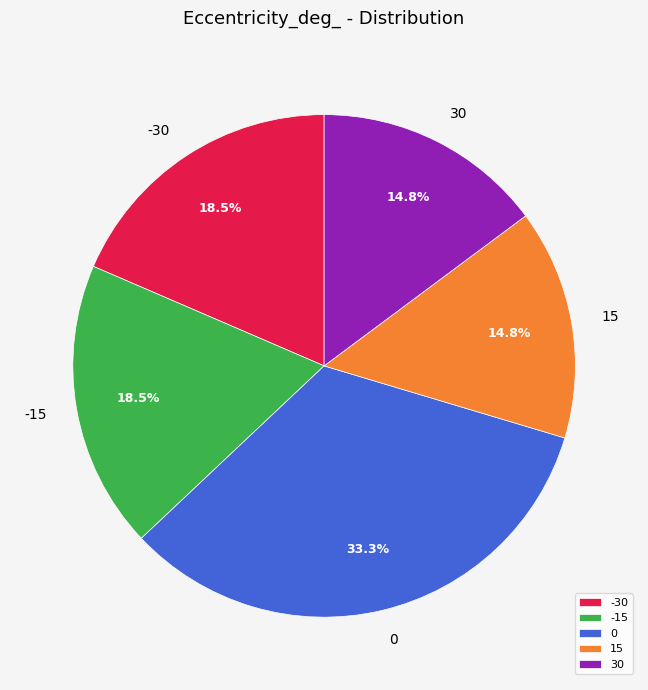

Is there a majority slice in this chart?

No